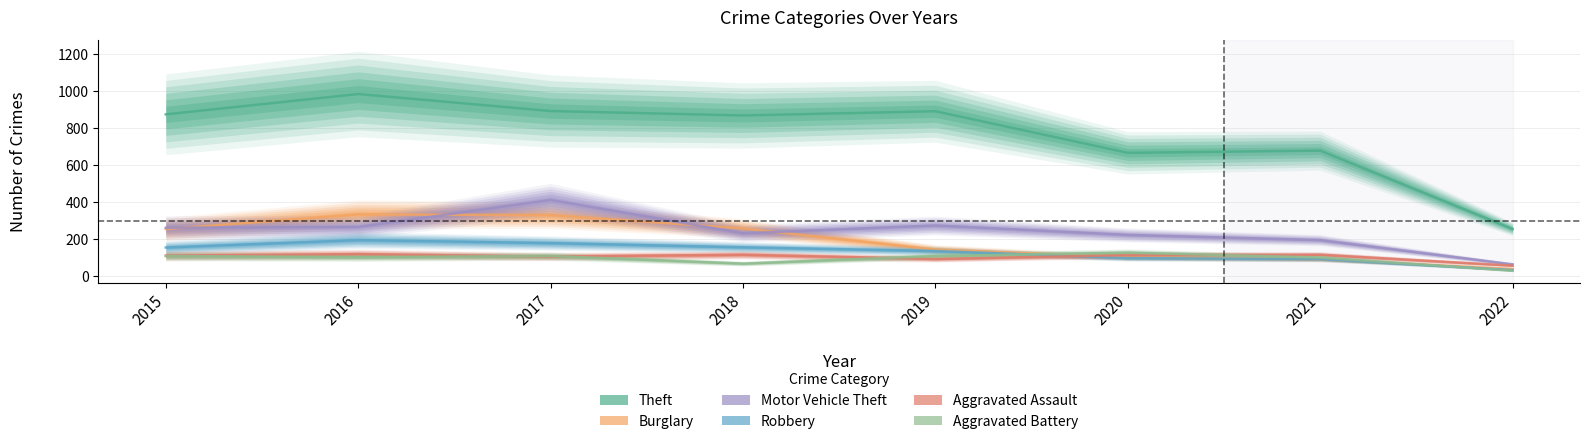

Reading right to left, list all the values displayed in this chart.

Theft: 2022=254	2021=678	2020=666	2019=891	2018=868	2017=892	2016=984	2015=874
Burglary: 2022=38	2021=90	2020=100	2019=143	2018=257	2017=329	2016=333	2015=254
Motor Vehicle Theft: 2022=63	2021=194	2020=222	2019=273	2018=231	2017=411	2016=265	2015=261
Robbery: 2022=32	2021=91	2020=97	2019=135	2018=155	2017=178	2016=194	2015=154
Aggravated Assault: 2022=56	2021=115	2020=113	2019=92	2018=115	2017=105	2016=118	2015=110
Aggravated Battery: 2022=28	2021=100	2020=126	2019=108	2018=67	2017=108	2016=102	2015=108